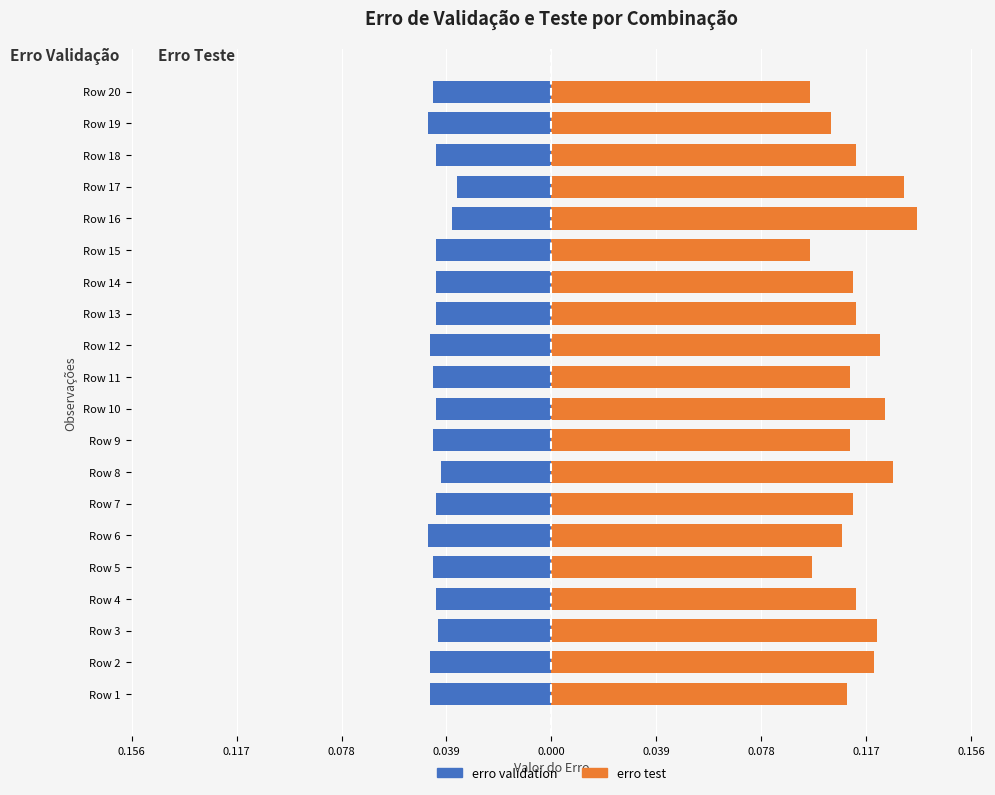

Rank the series by their average value, from lowest to highest.

erro validation, erro test